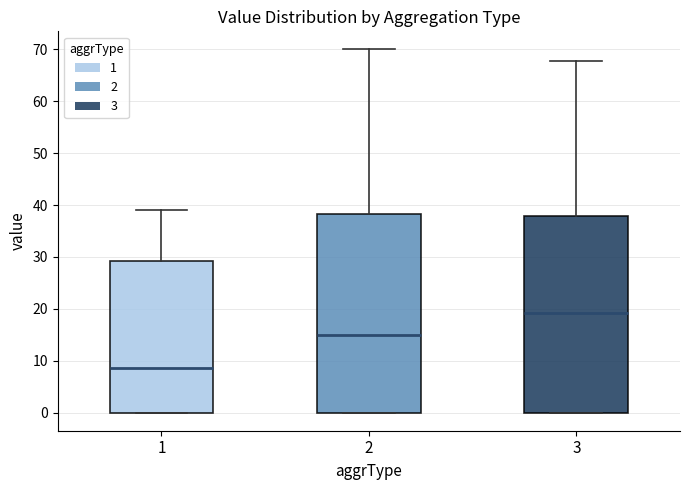

Reading left to right, read every box against the y-axis: the position of its median line, the range the box covers, and the ends of its whiskers. The values are not printed on the chart, so give them approximately, as read against the axis.

1: median 9, box 0 to 29, whiskers 0 to 39
2: median 15, box 0 to 38, whiskers 0 to 70
3: median 19, box 0 to 38, whiskers 0 to 68